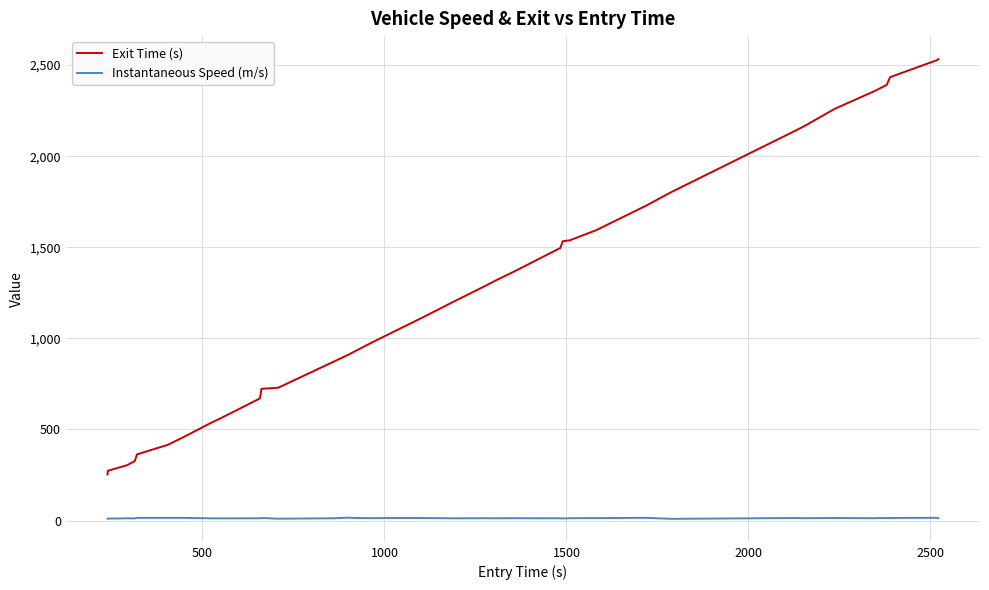

True or false: Exit Time (s) and Instantaneous Speed (m/s) cross at least once.

False